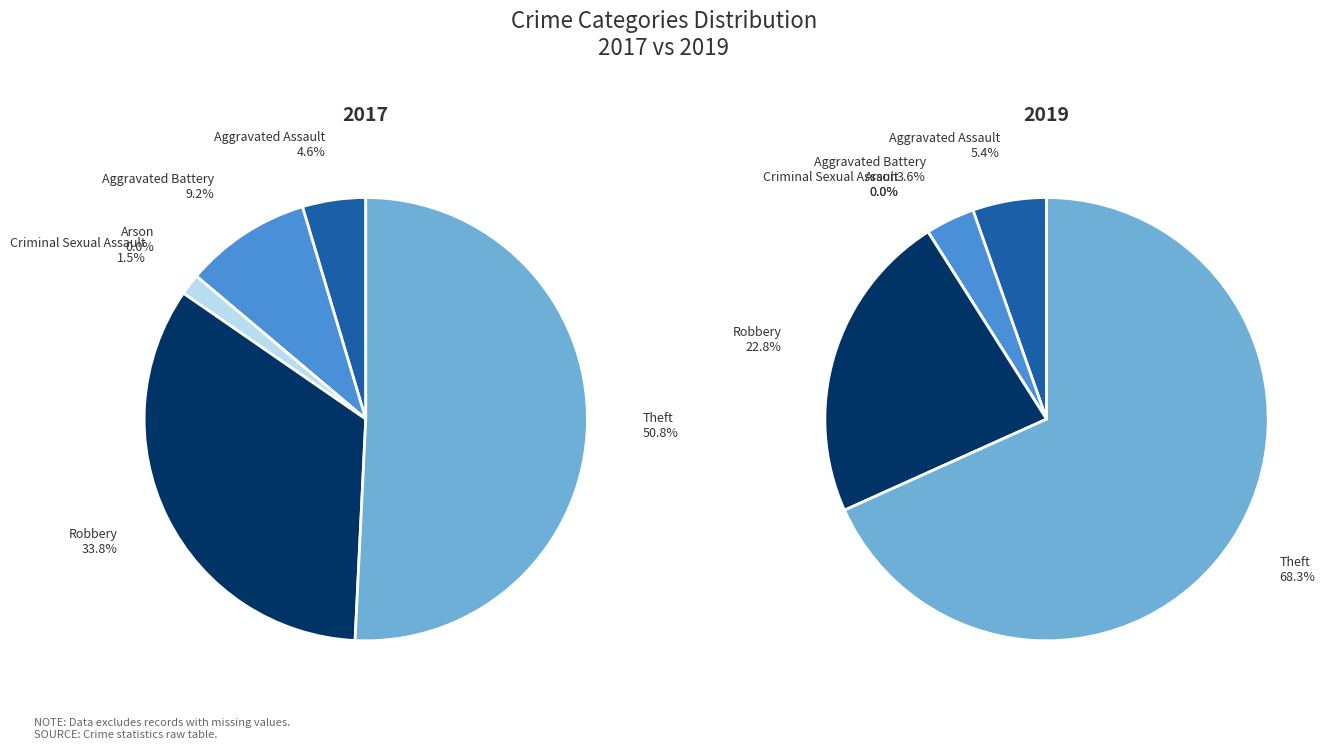

What is the majority slice?

Theft